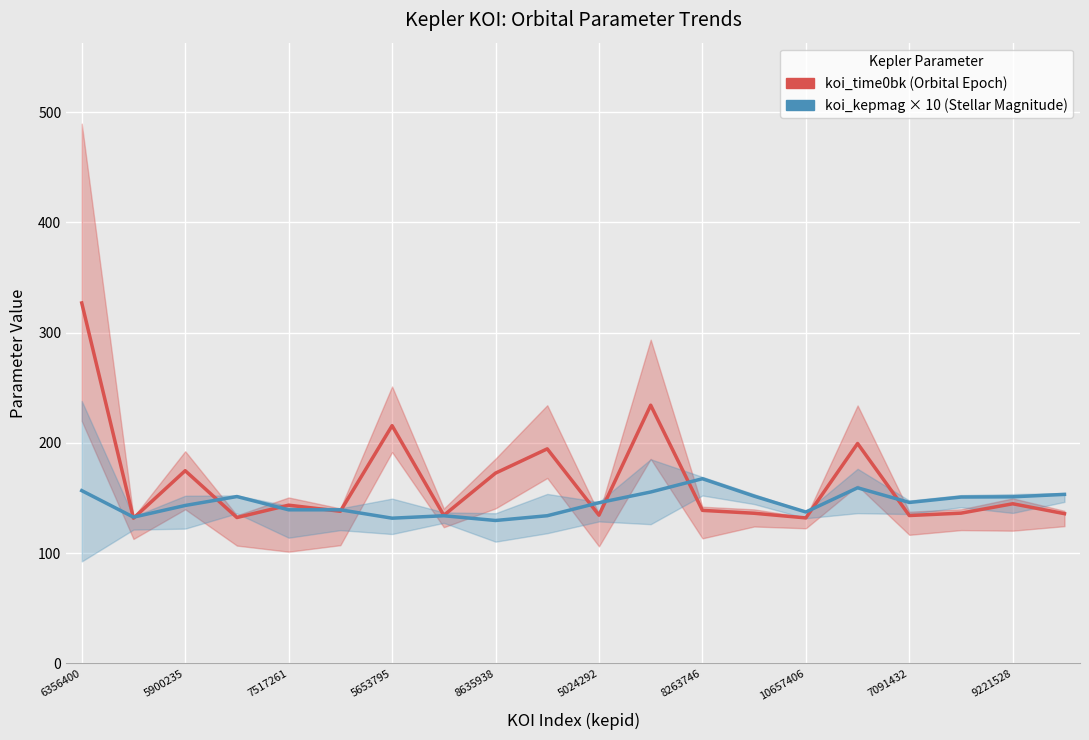

What is the difference between the maximum and minimum values in the koi_time0bk (Orbital Epoch) series?

195.2